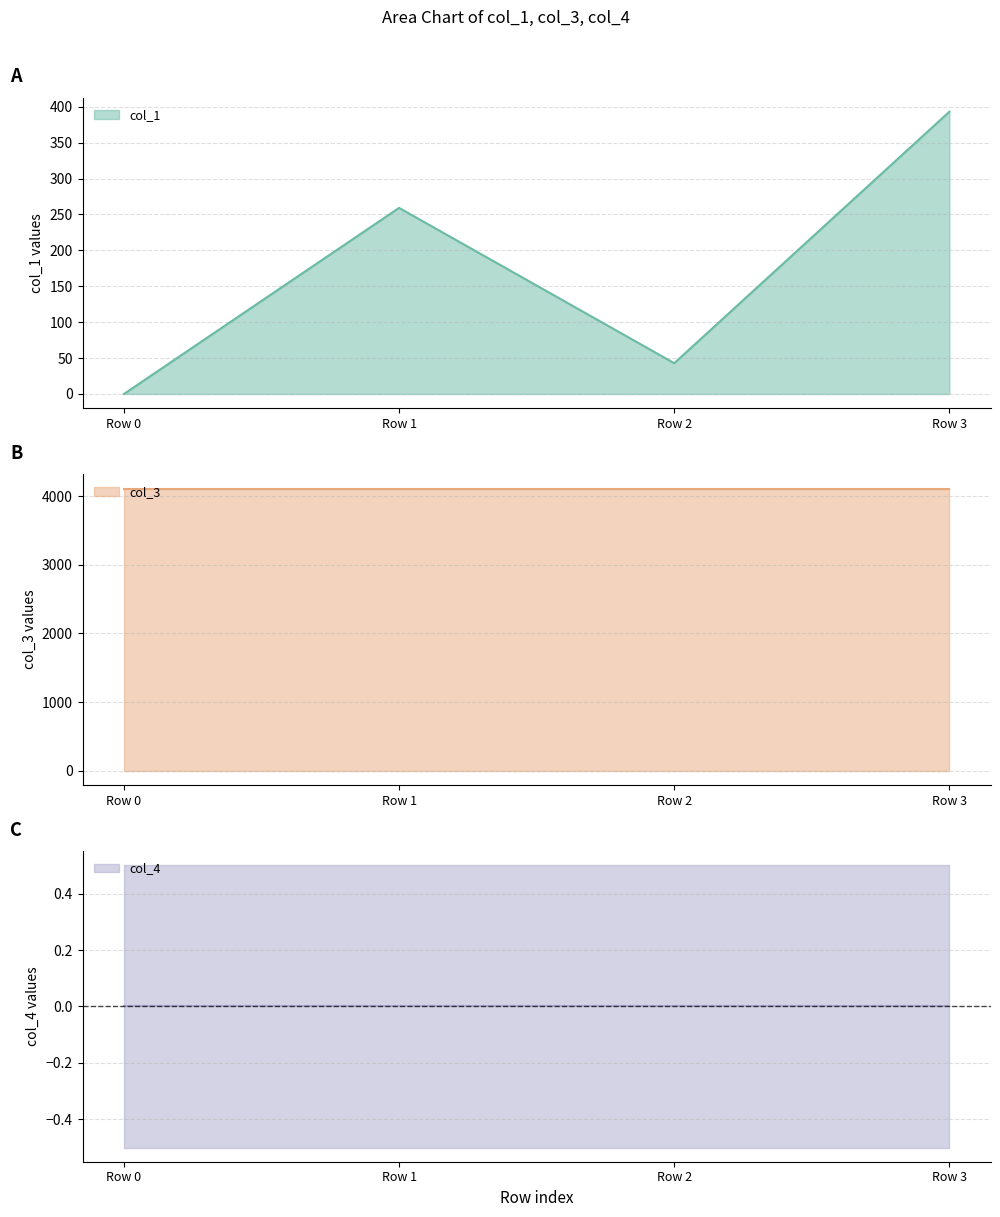

Between Row 0 and Row 1, which series saw the biggest shift?

col_1